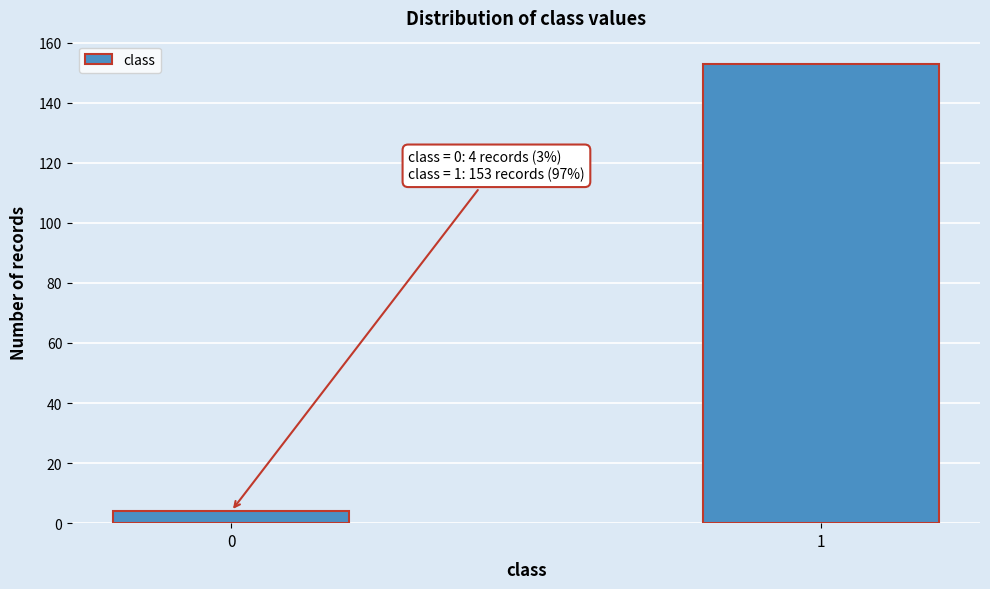

Reading right to left, transcribe all the data shown in this chart.

153	4